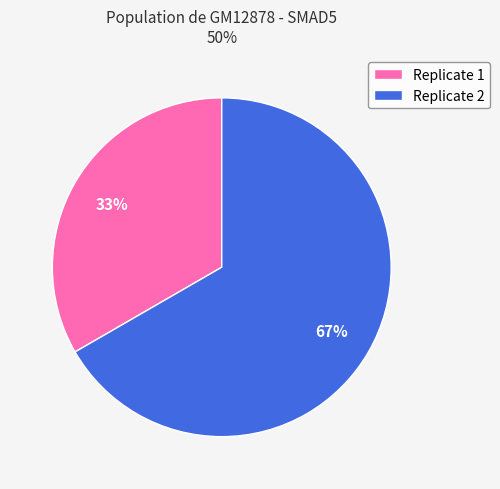

To the nearest percent, what is the combined percentage of Replicate 1 and Replicate 2?

100%